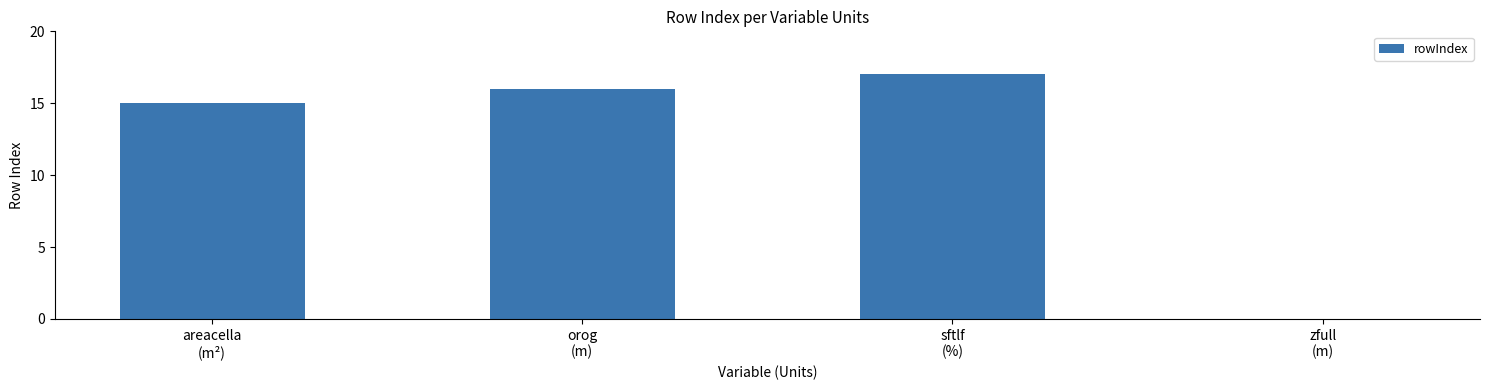

True or false: the data shows 17 at sftlf
(%).

True